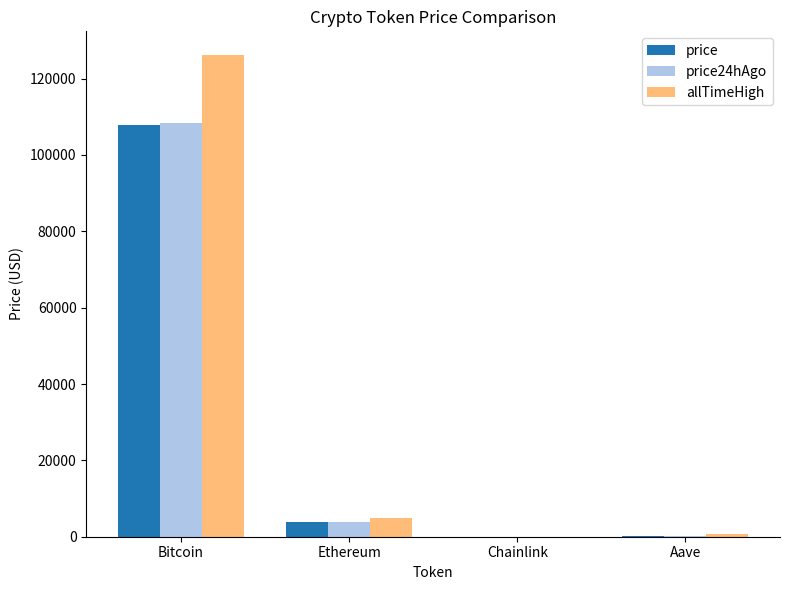

Does the chart contain stacked bars?

No